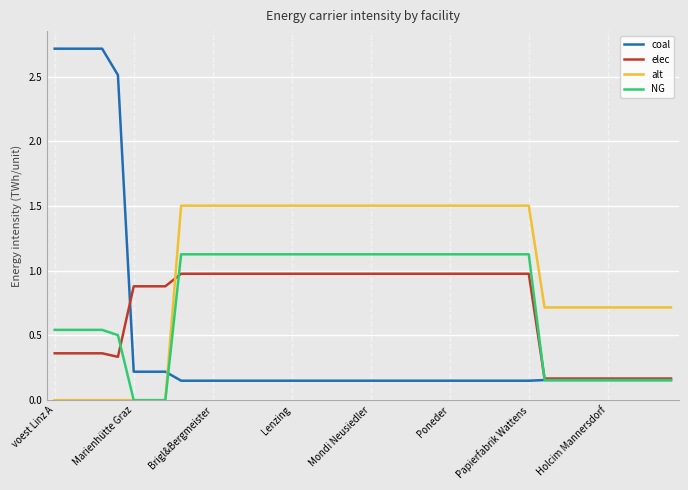

Which series has the widest spread of values?

coal